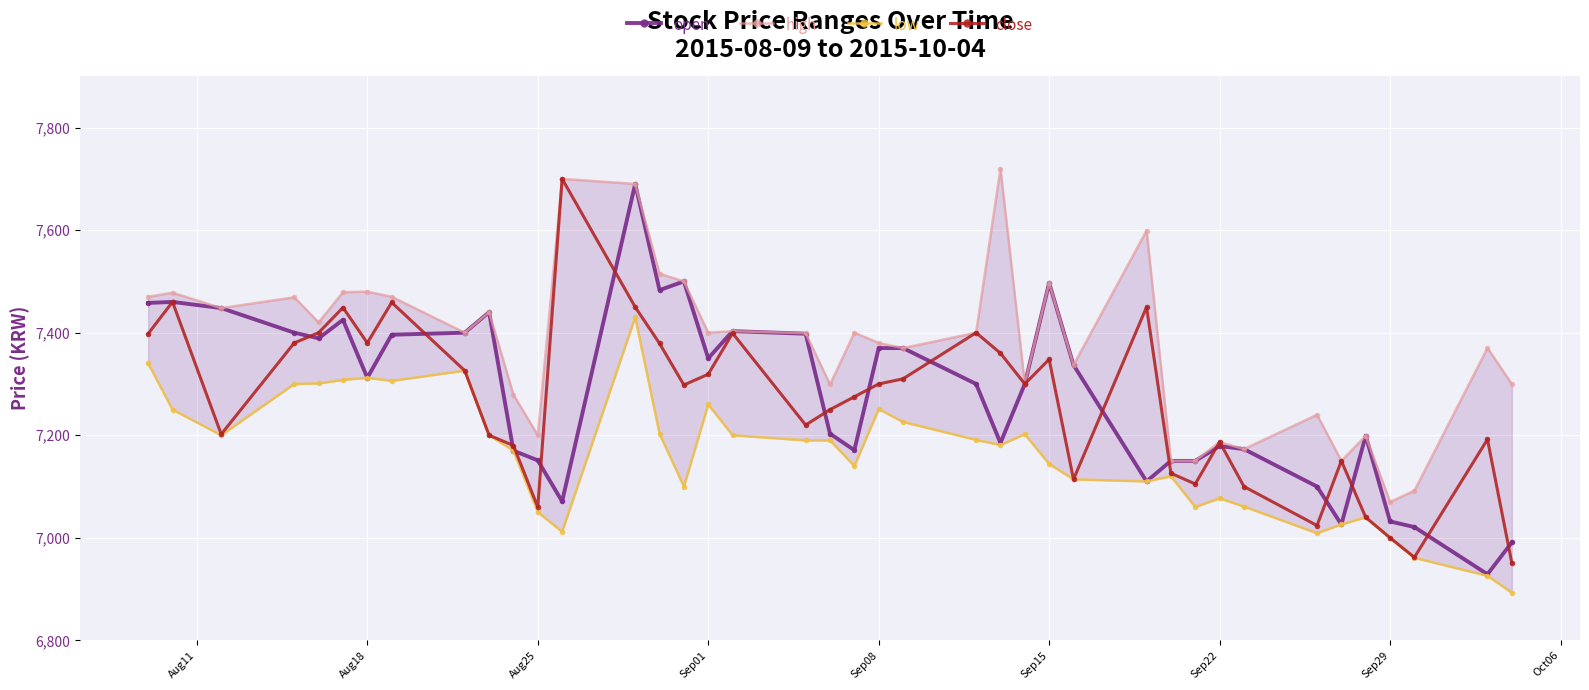

True or false: open has more than 0 points higher than both neighbors.

True